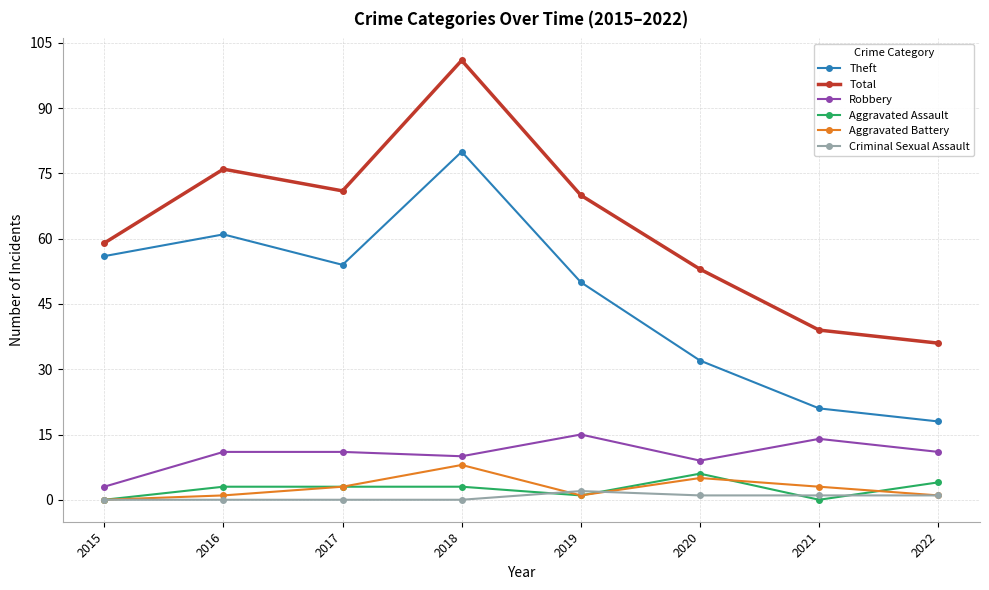

Read the Robbery value at 2019, to the nearest 10.

20